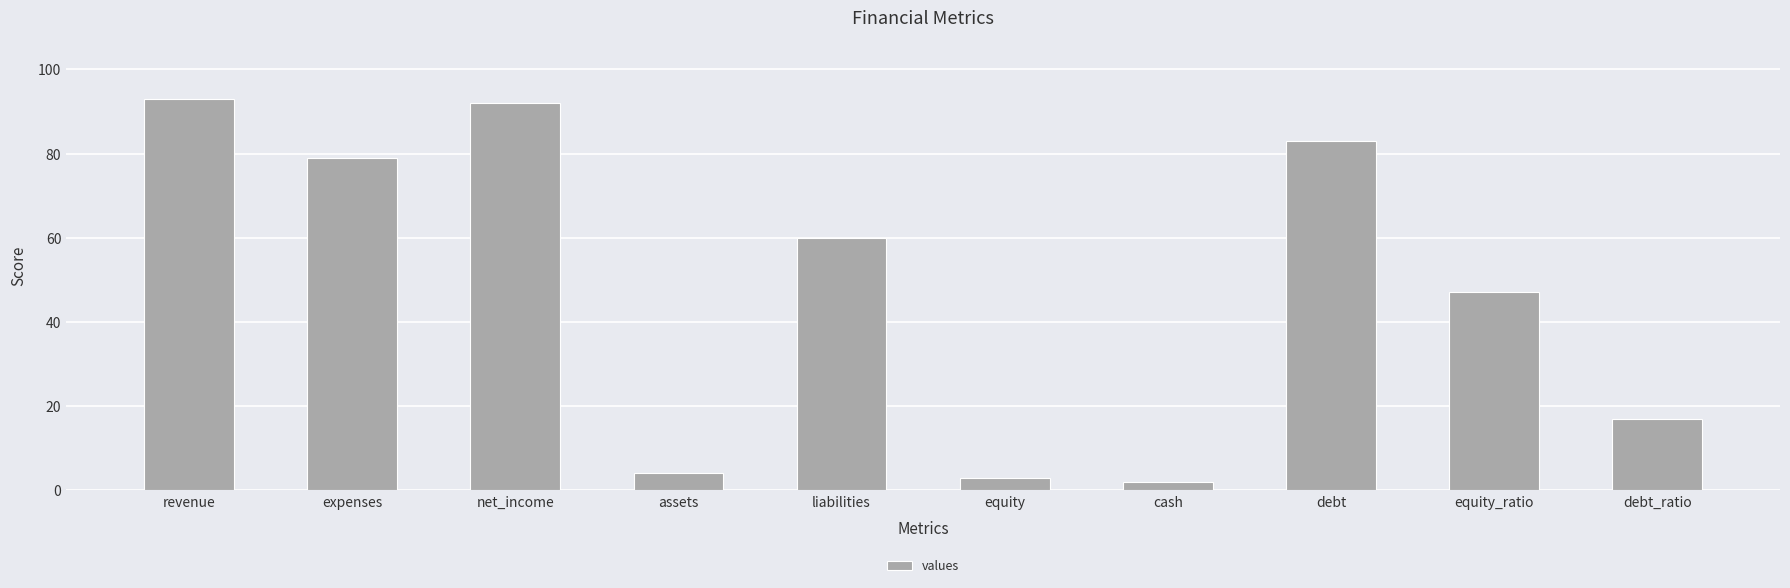

Is it true that the value at cash is 2?

True